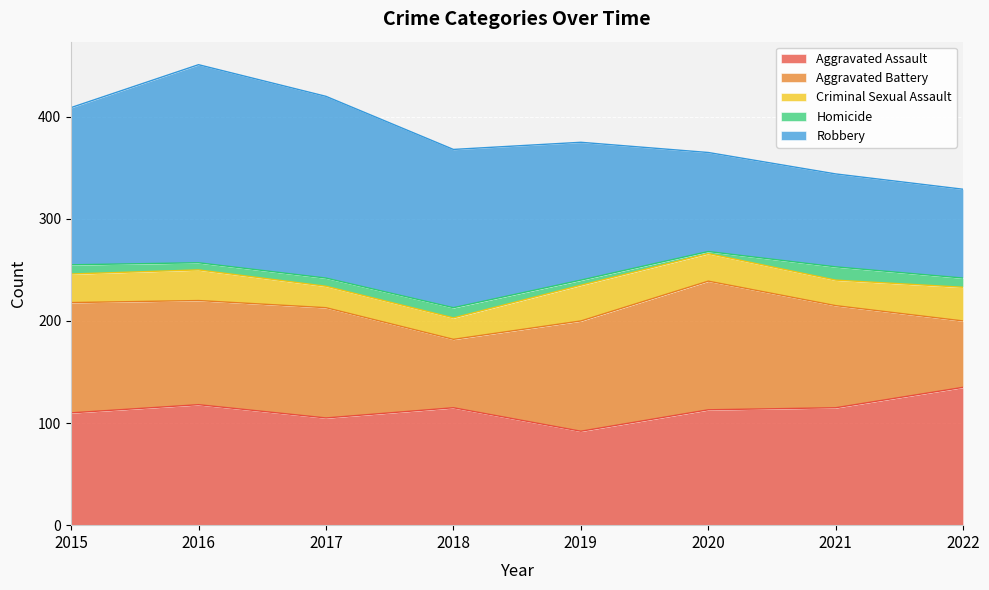

The value of Robbery at 2021 is 26. True or false?

False